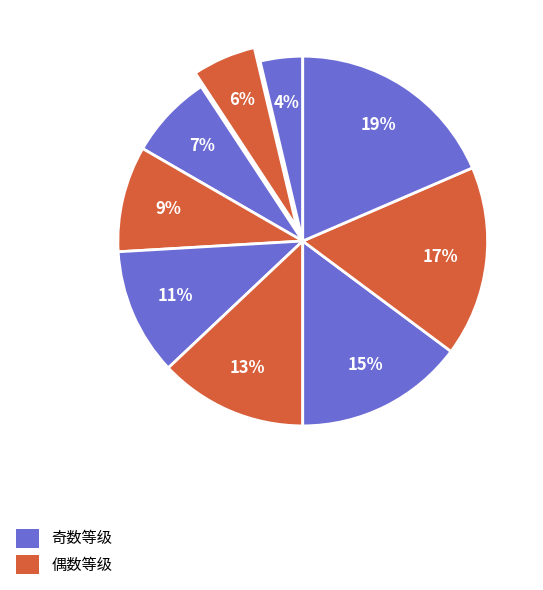

Count the number of slices in the pie.

9